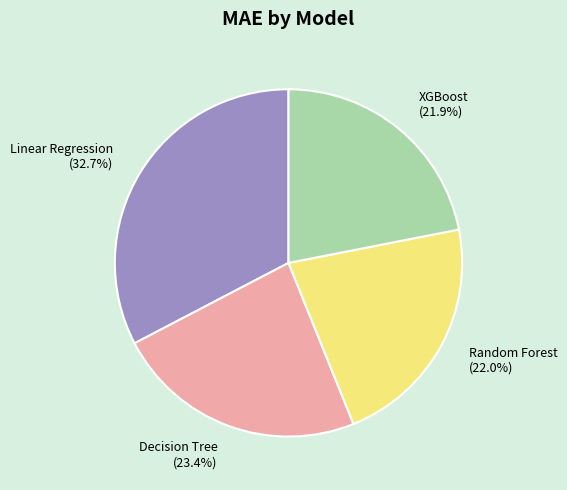

Do Decision Tree and Random Forest together represent more than half of the pie?

No